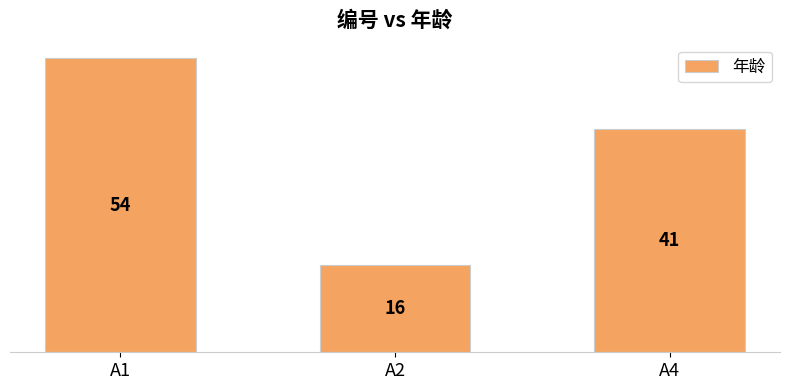

Which label corresponds to the largest value in the chart?

A1